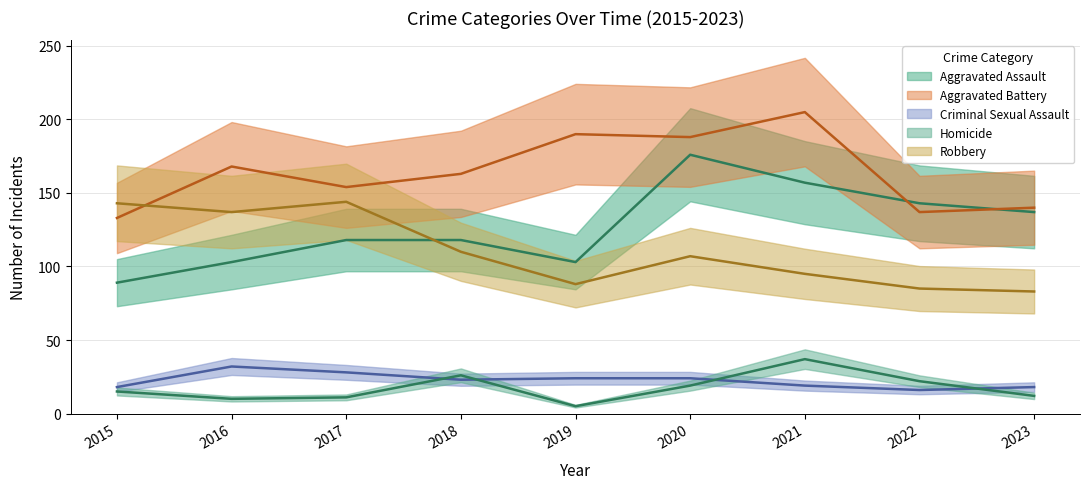

Between which two adjacent categories do Aggravated Assault and Robbery first intersect?

2017 and 2018